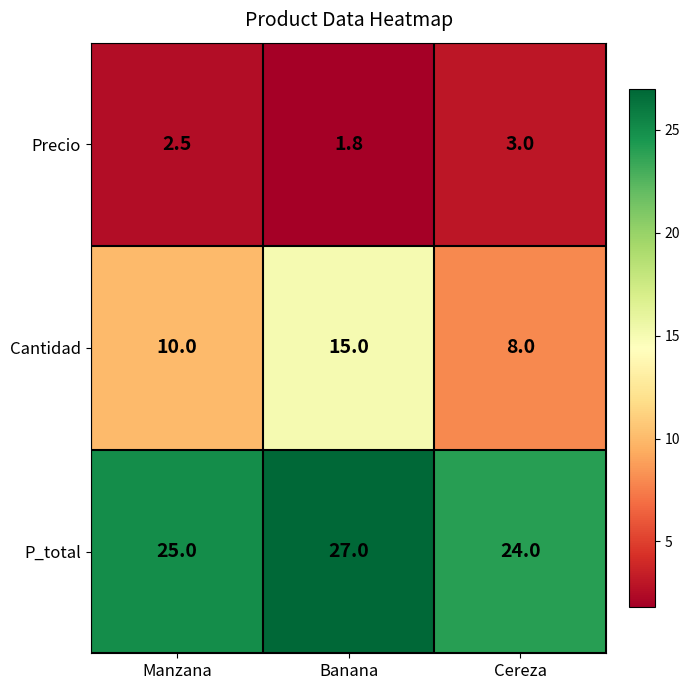

List the series in order of their overall mean, highest first.

P_total, Cantidad, Precio